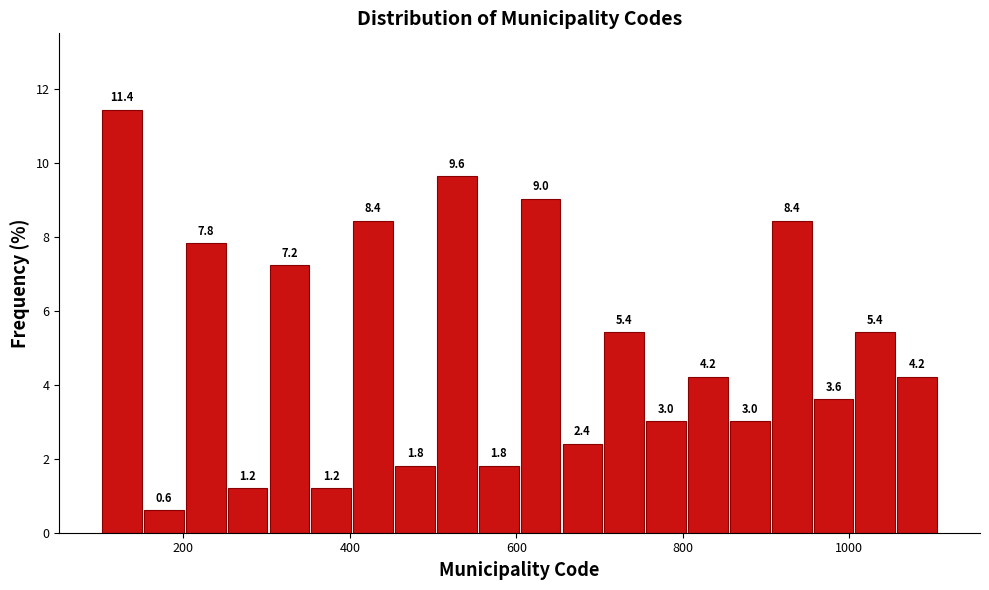

Around what value on the x-axis is the tallest bar? Give the approximate position of its centre, as read against the axis.

120